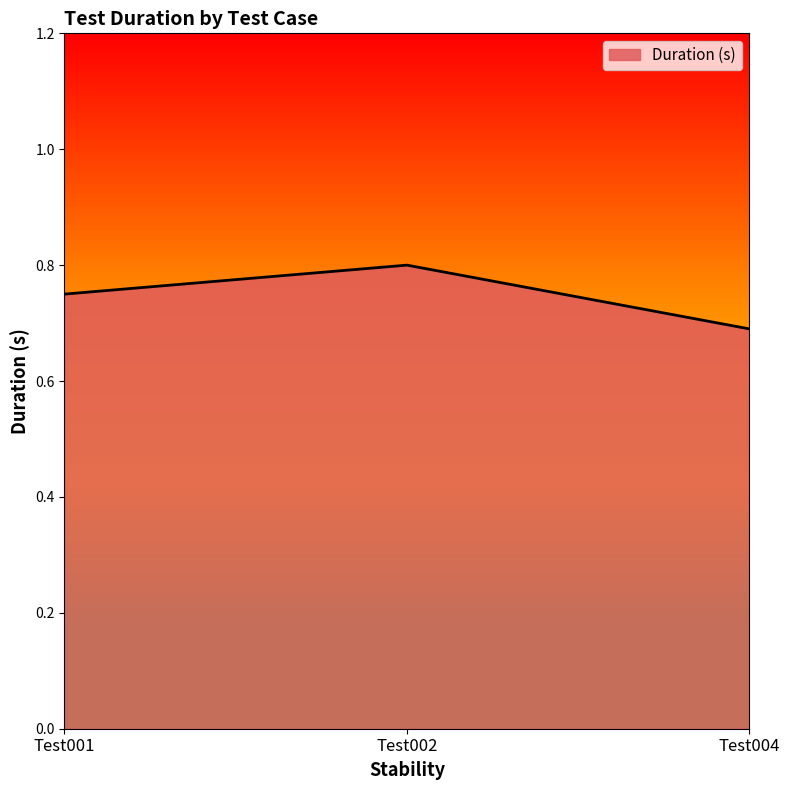

Does the chart display data point markers on the line(s)?

No